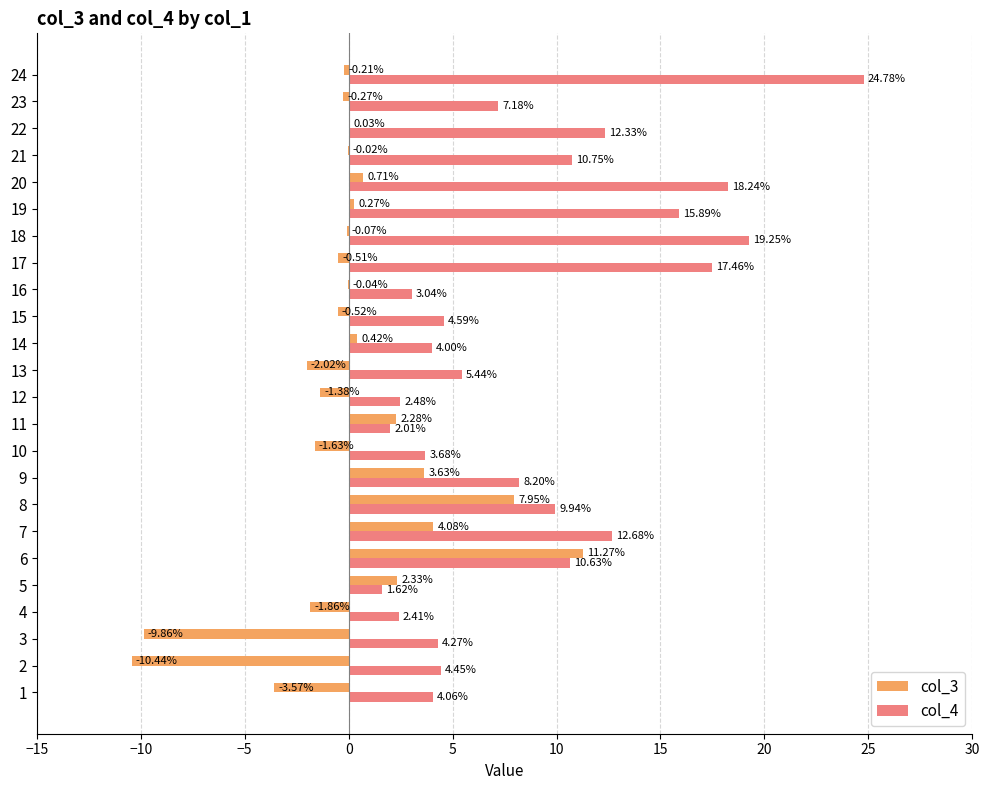

Is the value of col_4 at 3 greater than the value of col_3 at 16?

Yes